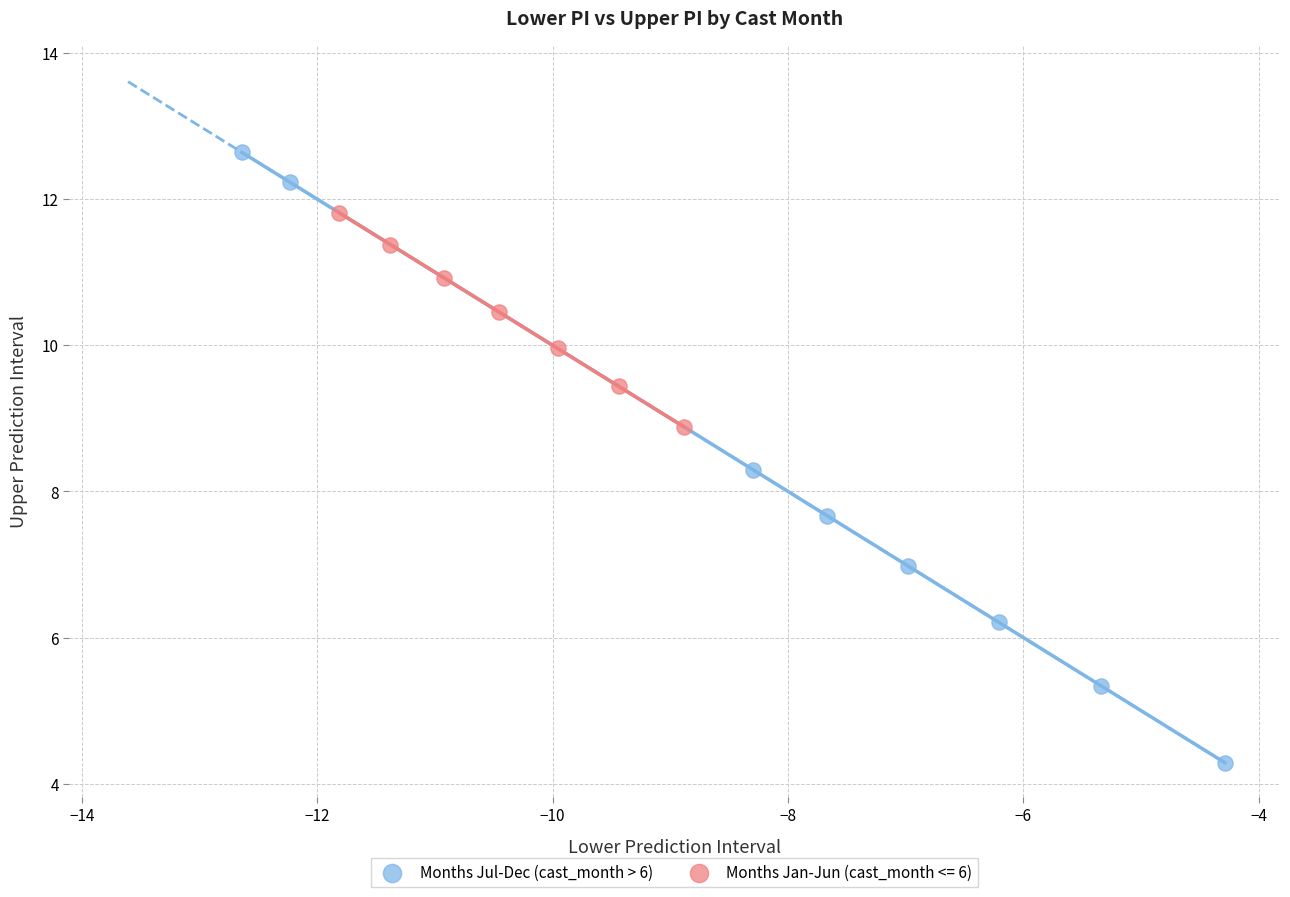

Which series contains the highest Y value?

Months Jul-Dec (cast_month > 6)